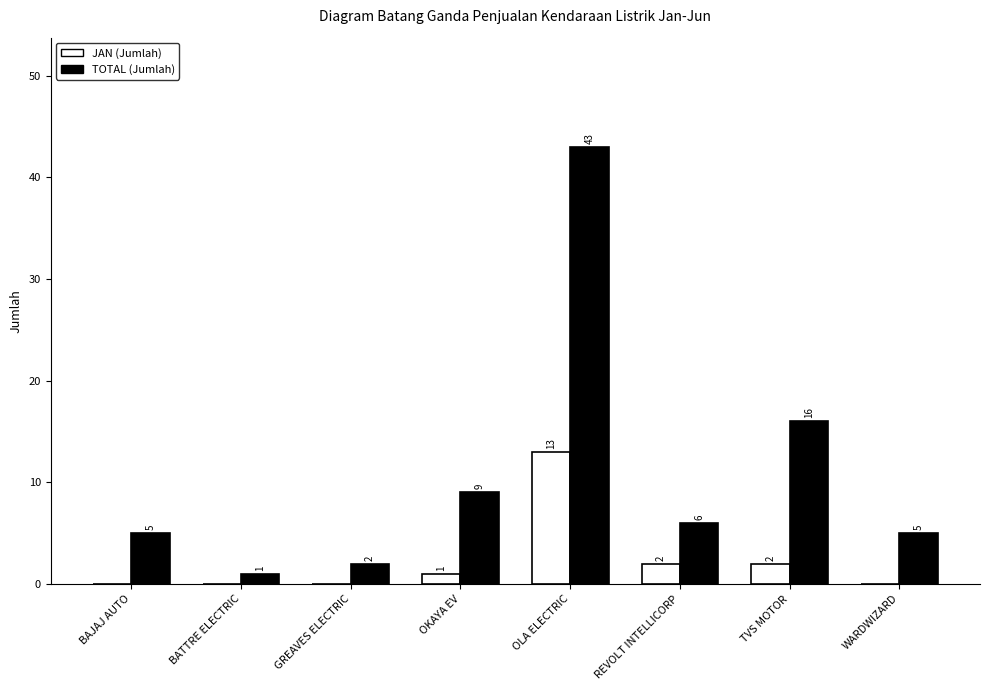

Does the chart contain stacked bars?

No